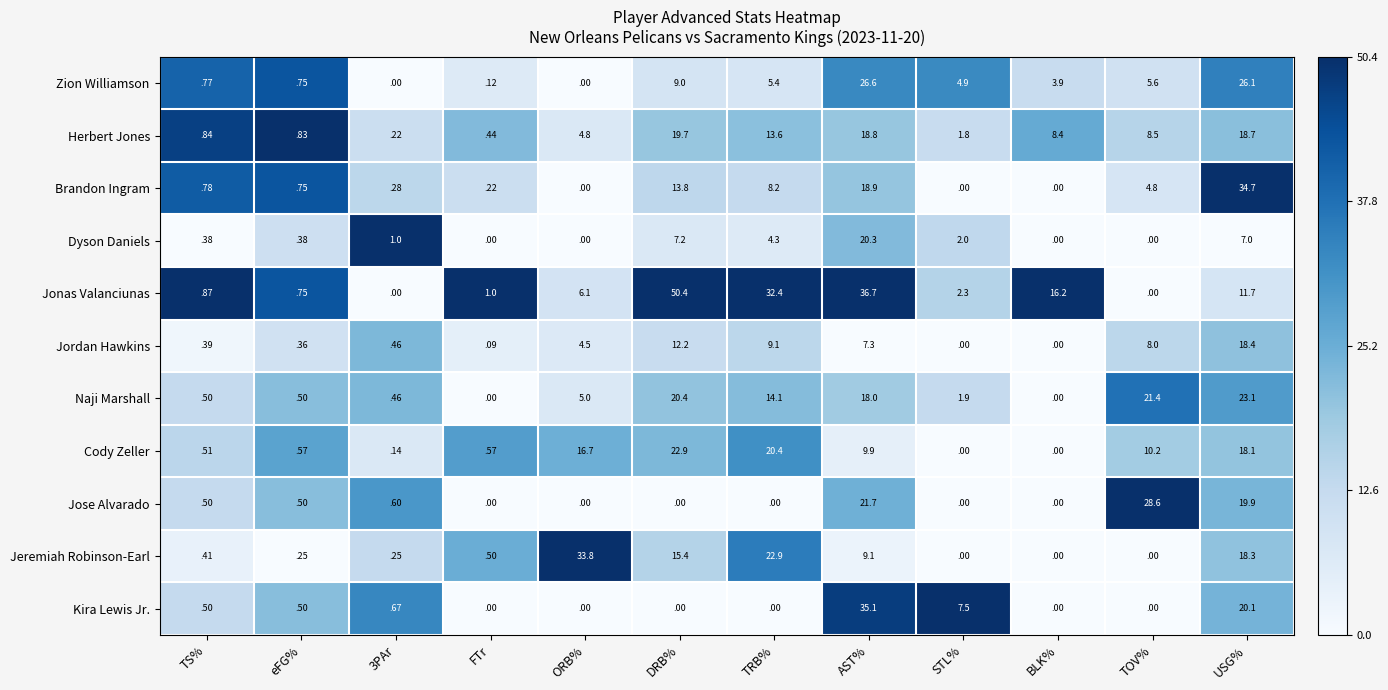

At which category is the sum across all series the highest?

AST%